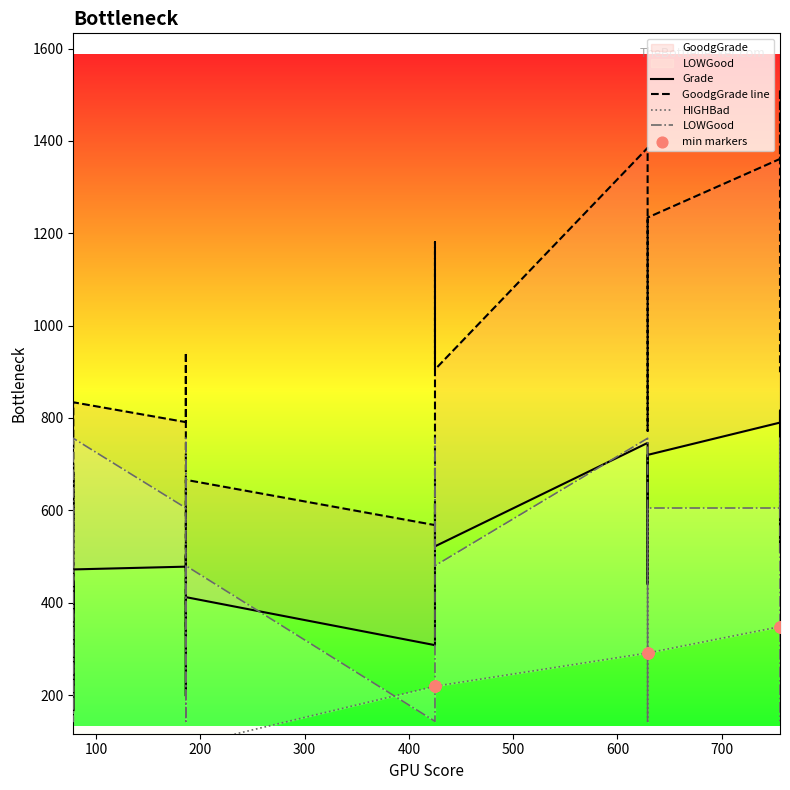

Is the value of GoodgGrade line at 700 greater than the value of min markers at 17?

Yes